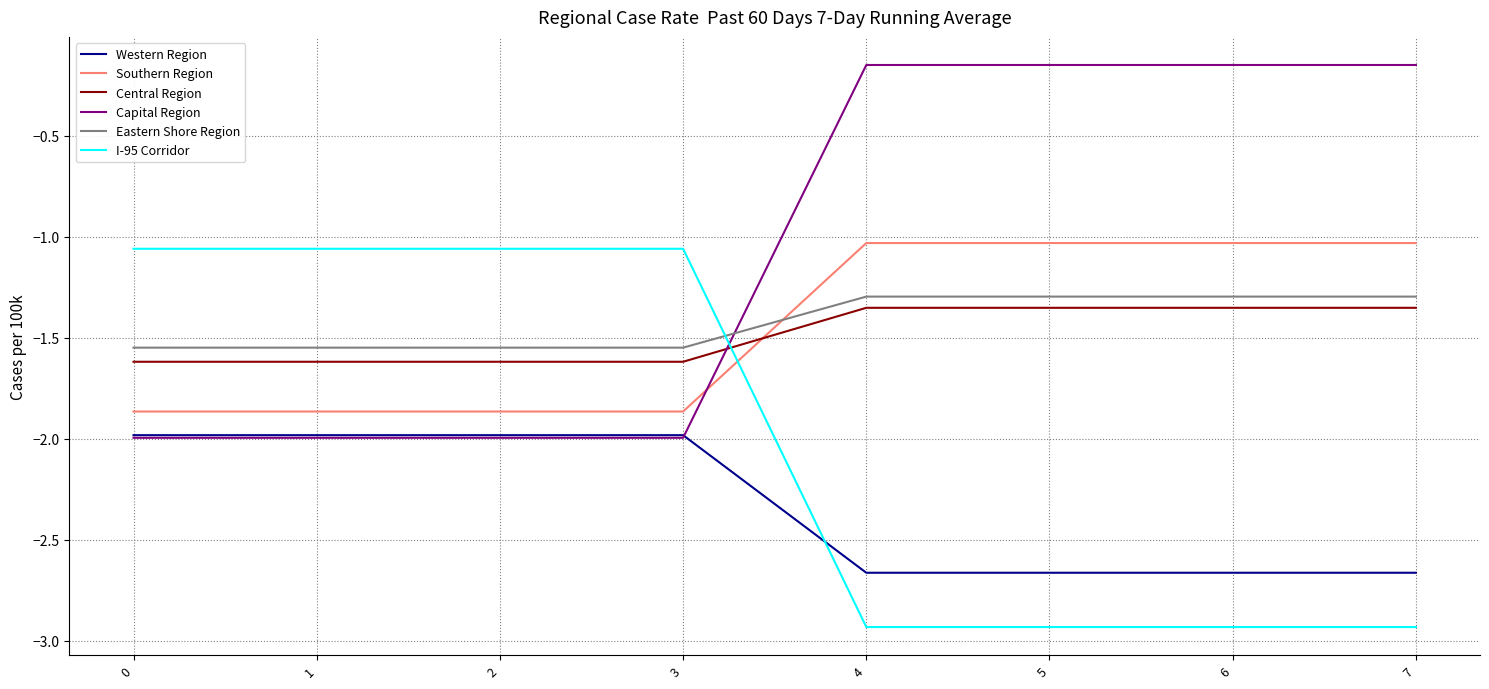

The Western Region series shows -2.0 at 2. True or false?

True